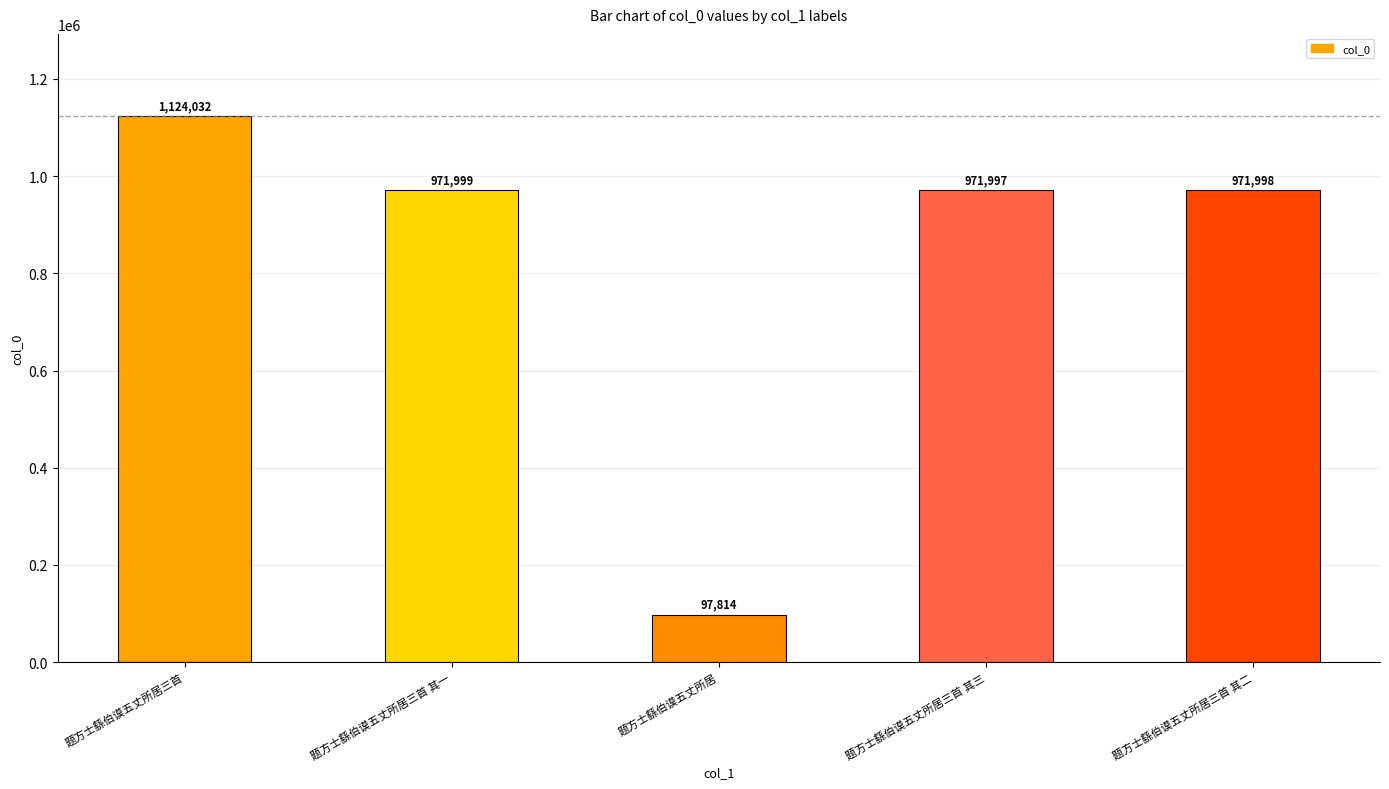

What is the sum of the values at 题方士繇伯谟五丈所居三首 and 题方士繇伯谟五丈所居三首 其二?

2096030